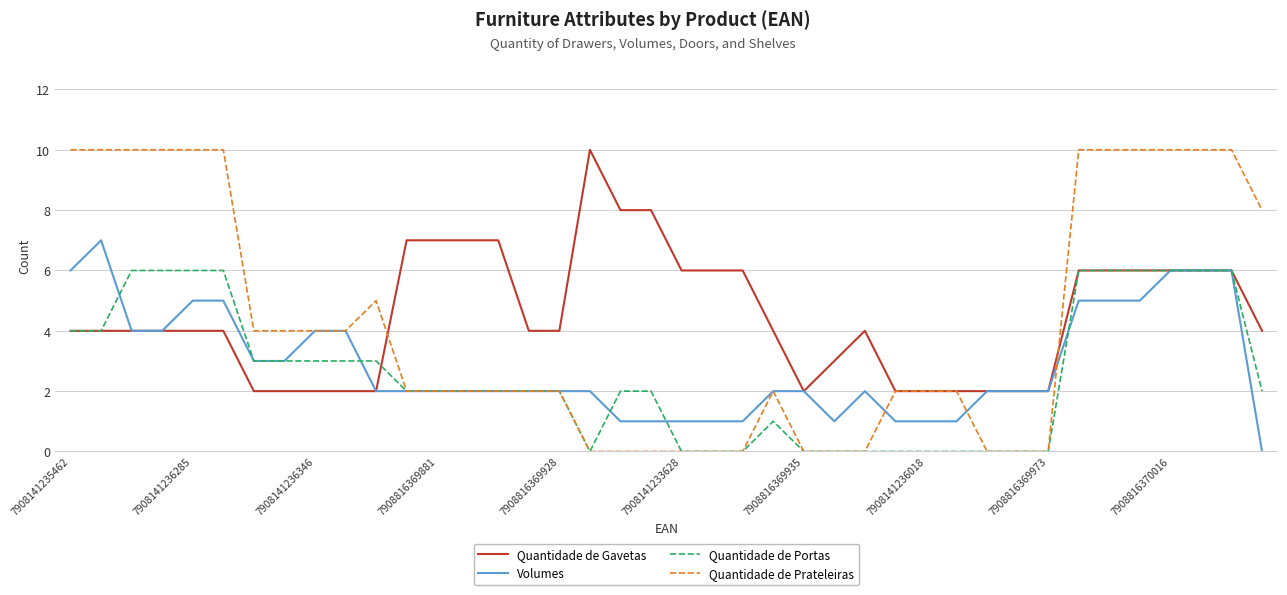

Reading right to left, extract all data points from this chart.

Quantidade de Gavetas: 4	6	6	6	6	6	6	2	2	2	2	2	2	4	3	2	4	6	6	6	8	8	10	4	4	7	7	7	7	2	2	2	2	2	4	4	4	4	4	4
Volumes: 0	6	6	6	5	5	5	2	2	2	1	1	1	2	1	2	2	1	1	1	1	1	2	2	2	2	2	2	2	2	4	4	3	3	5	5	4	4	7	6
Quantidade de Portas: 2	6	6	6	6	6	6	0	0	0	0	0	0	0	0	0	1	0	0	0	2	2	0	2	2	2	2	2	2	3	3	3	3	3	6	6	6	6	4	4
Quantidade de Prateleiras: 8	10	10	10	10	10	10	0	0	0	2	2	2	0	0	0	2	0	0	0	0	0	0	2	2	2	2	2	2	5	4	4	4	4	10	10	10	10	10	10